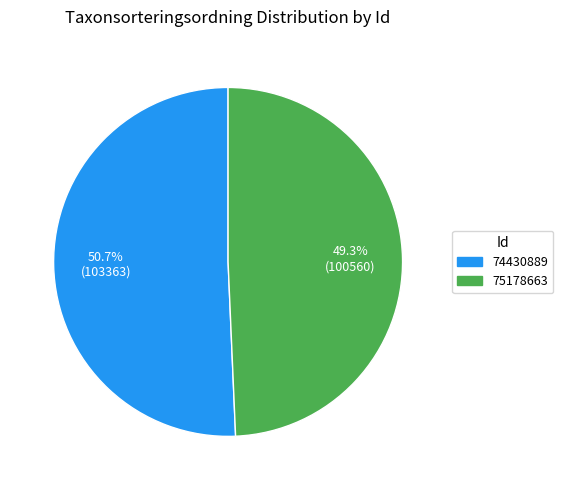

To the nearest percent, what is the average slice percentage?

50%